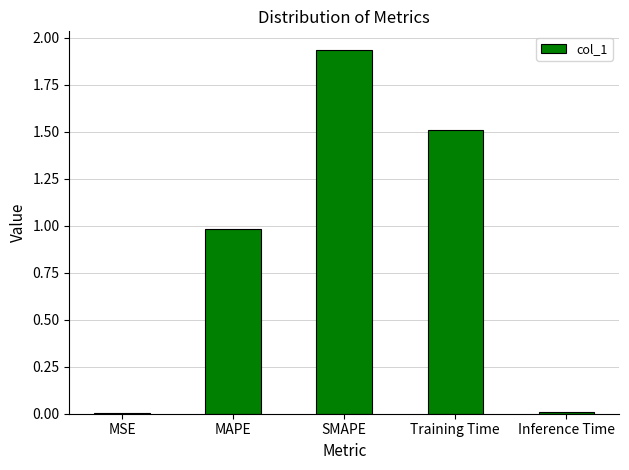

Which has a higher value, SMAPE or Inference Time?

SMAPE